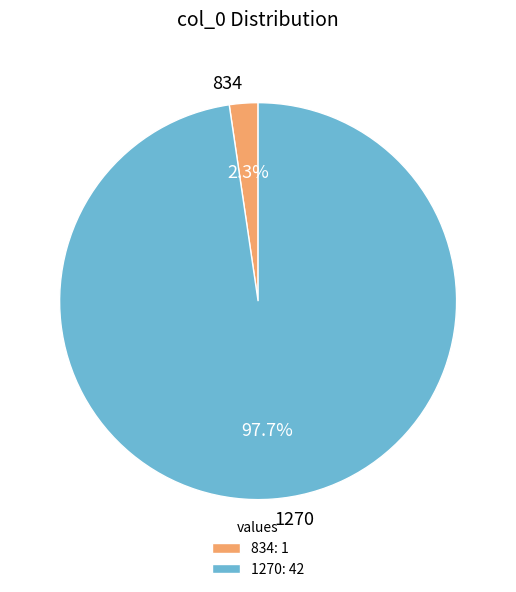

How many slices are in this pie chart?

2